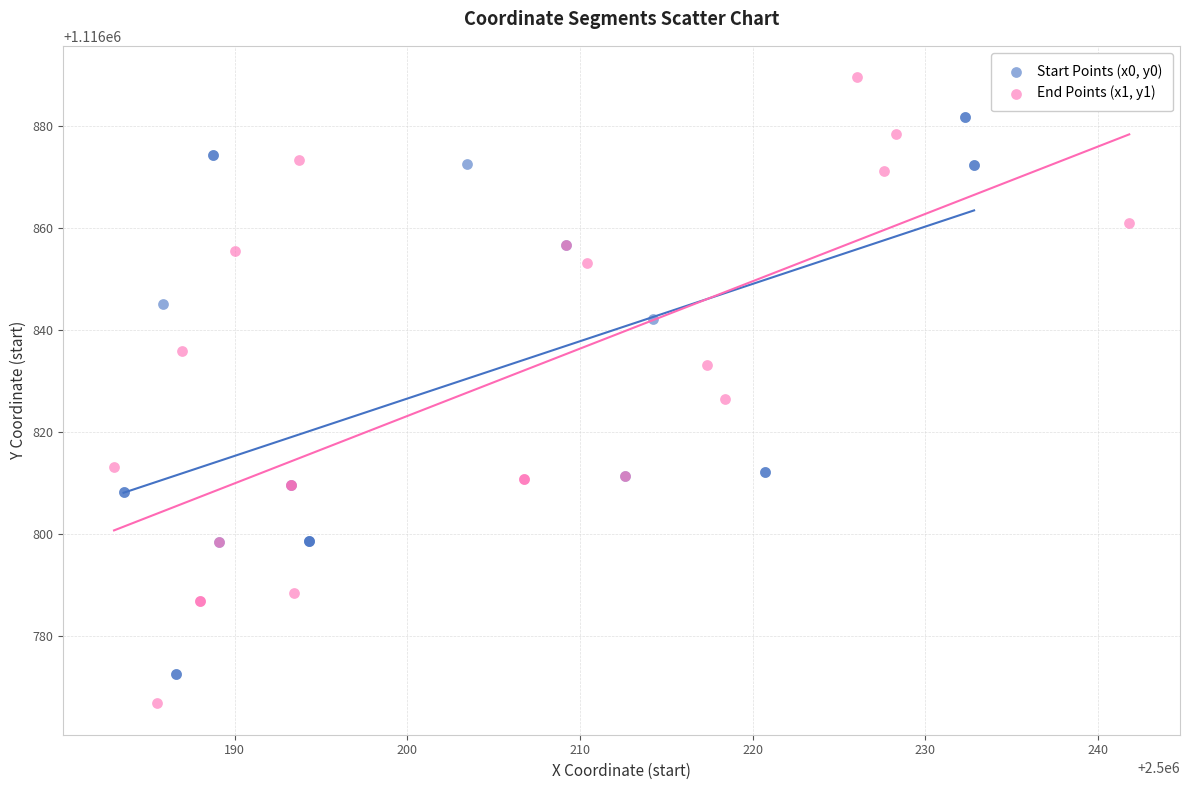

Which series contains the lowest Y value?

End Points (x1, y1)